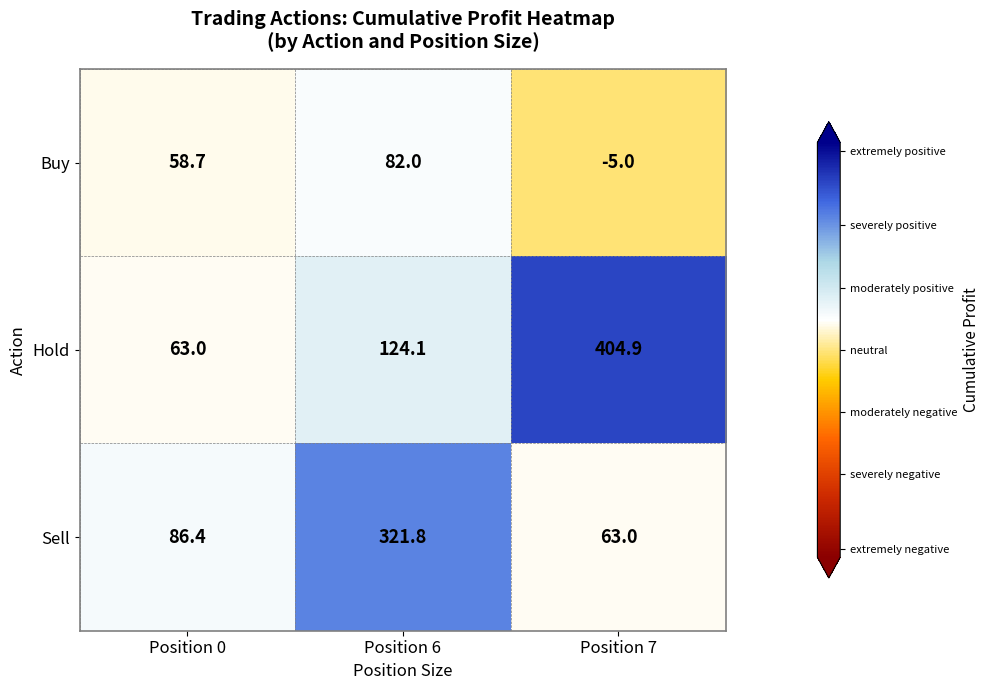

At which label is Sell closest to 192?

Position 0